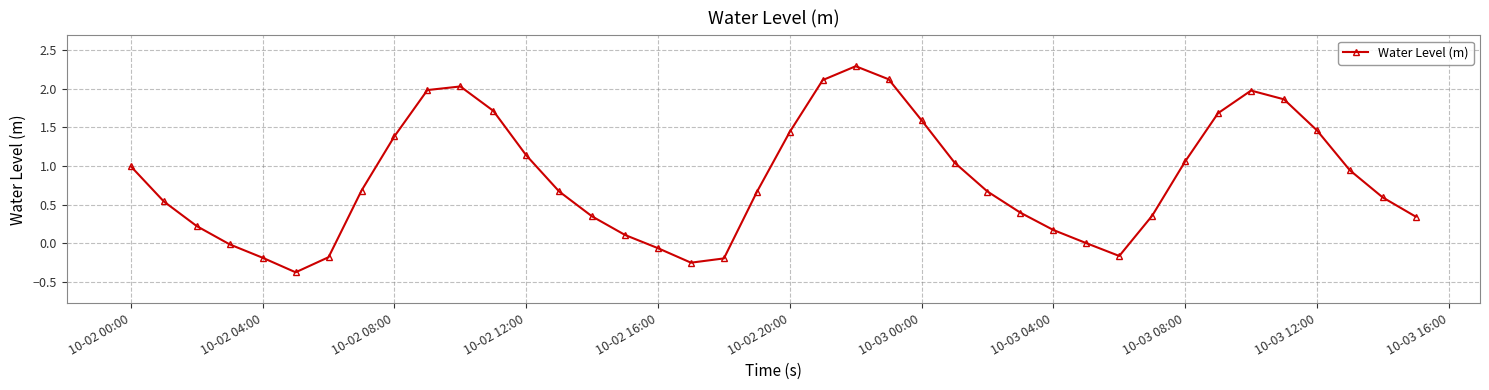

What is the greatest value displayed?

2.3